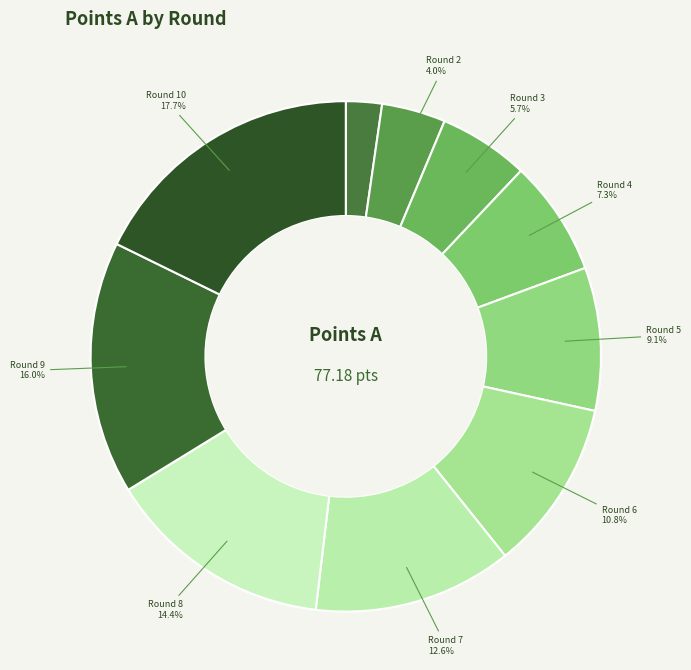

Count the number of slices in the pie.

10